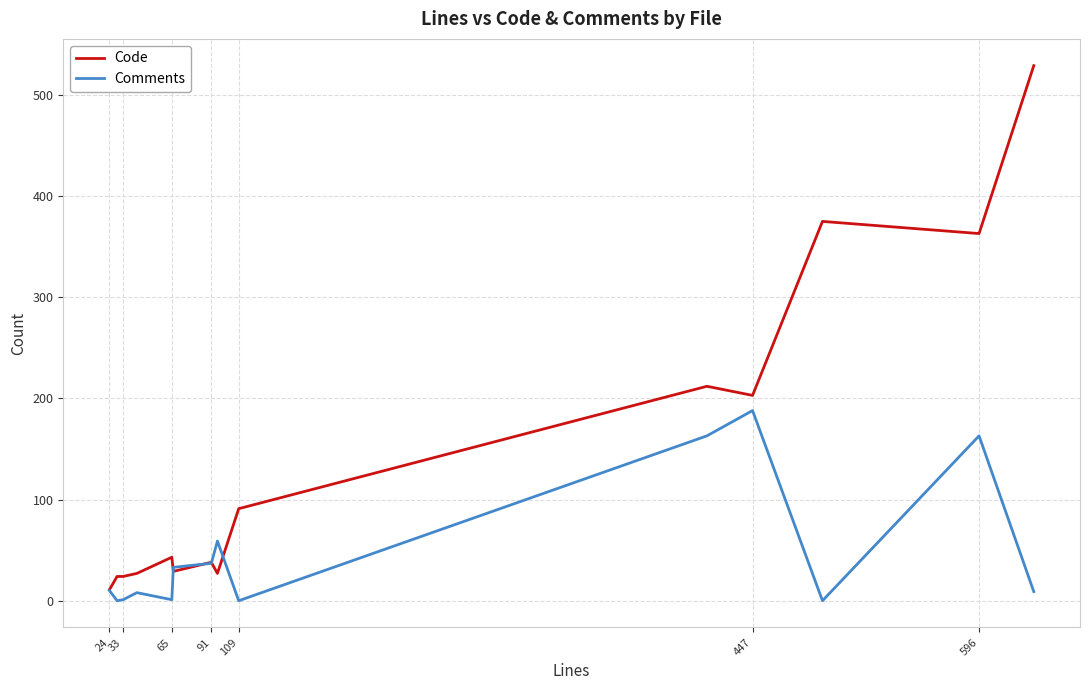

Which series has the widest spread of values?

Code